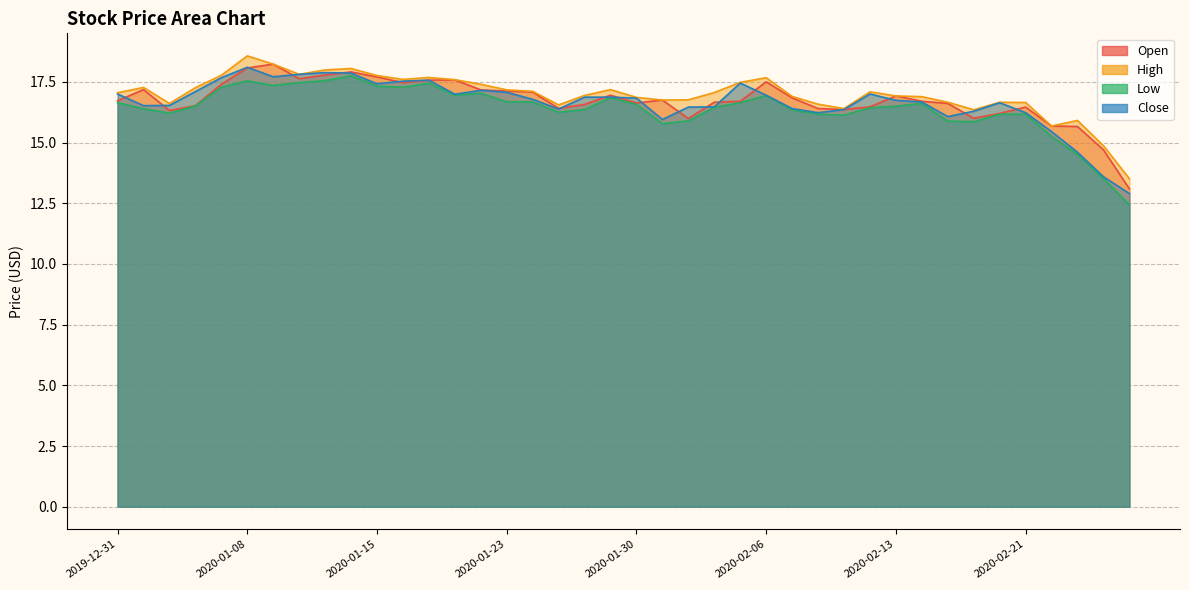

Where is High nearest to the value 16?

2020-02-25